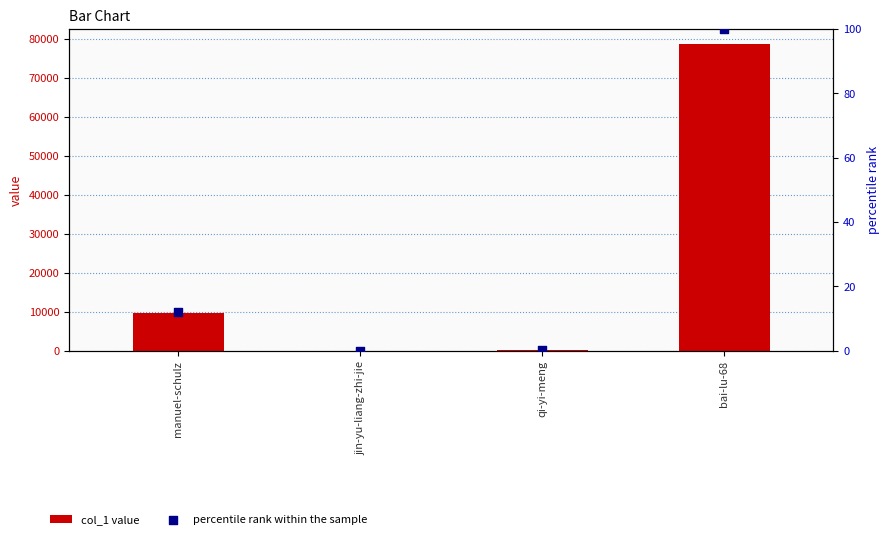

At which category is the sum across all series the highest?

bai-lu-68